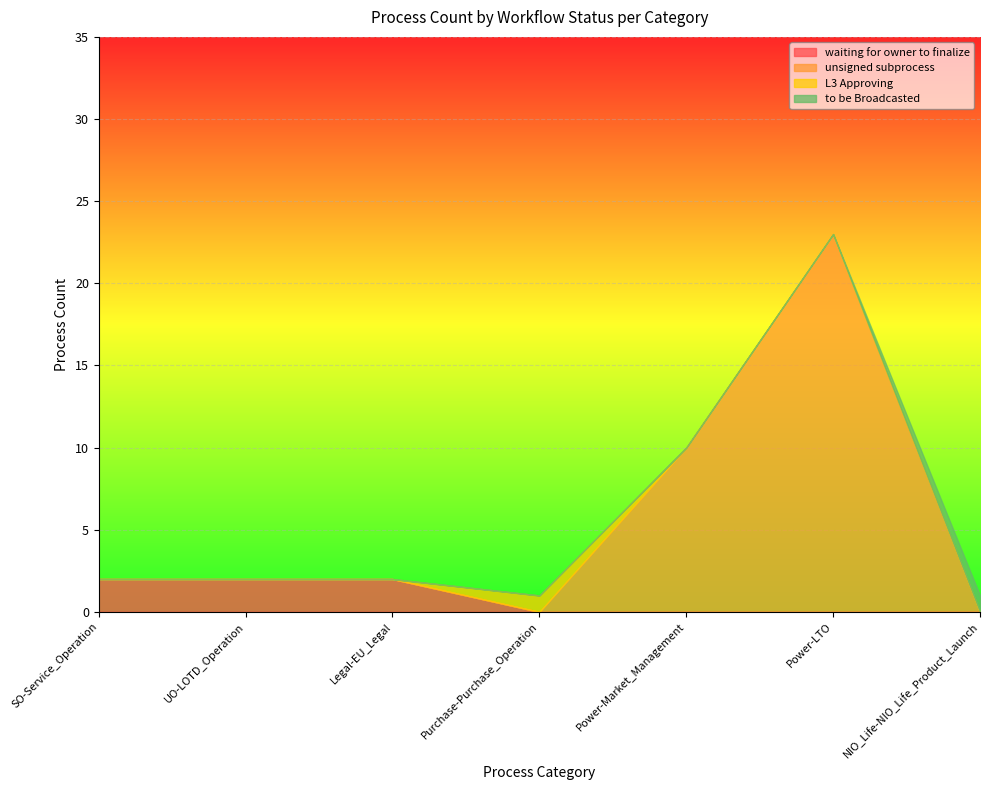

How many lines are shown in the chart?

4